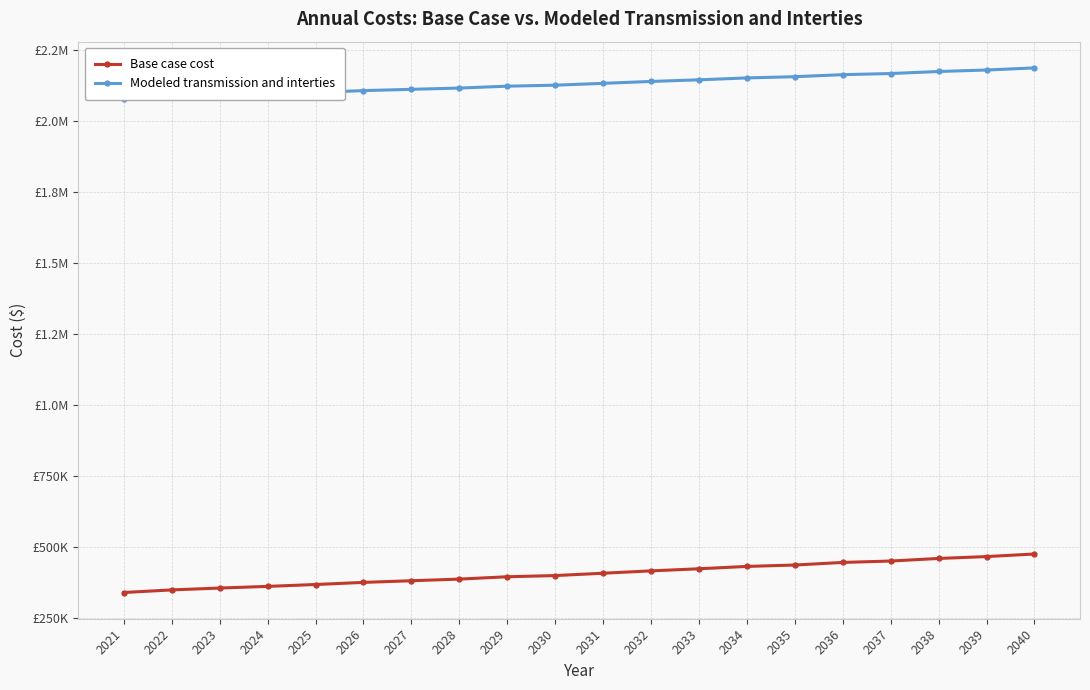

What is the difference between the Base case cost values at 2034 and 2039?

34723.9